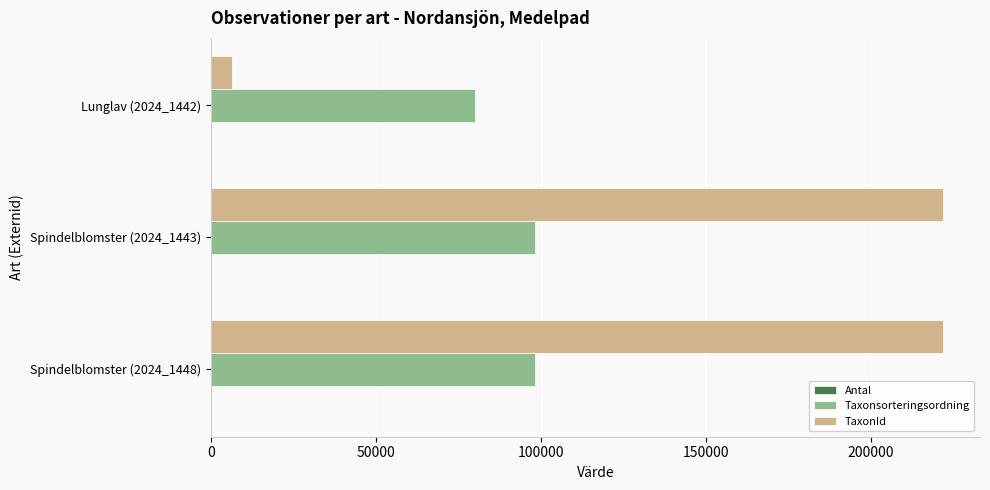

What is the greatest value displayed?

221952